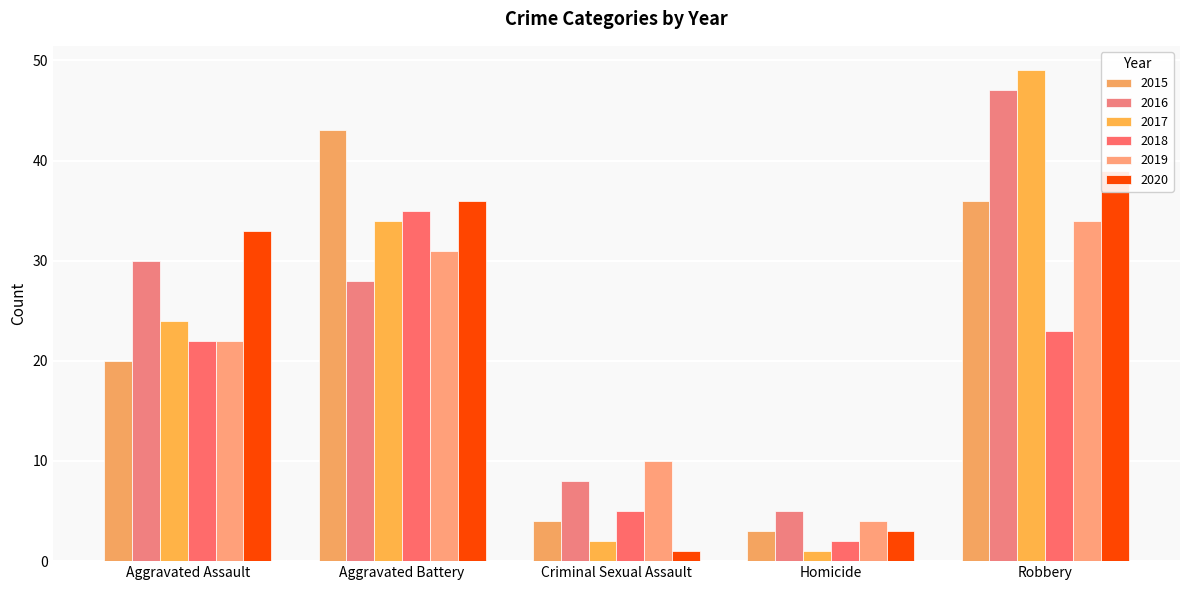

The 2017 series shows 1 at Homicide. True or false?

True